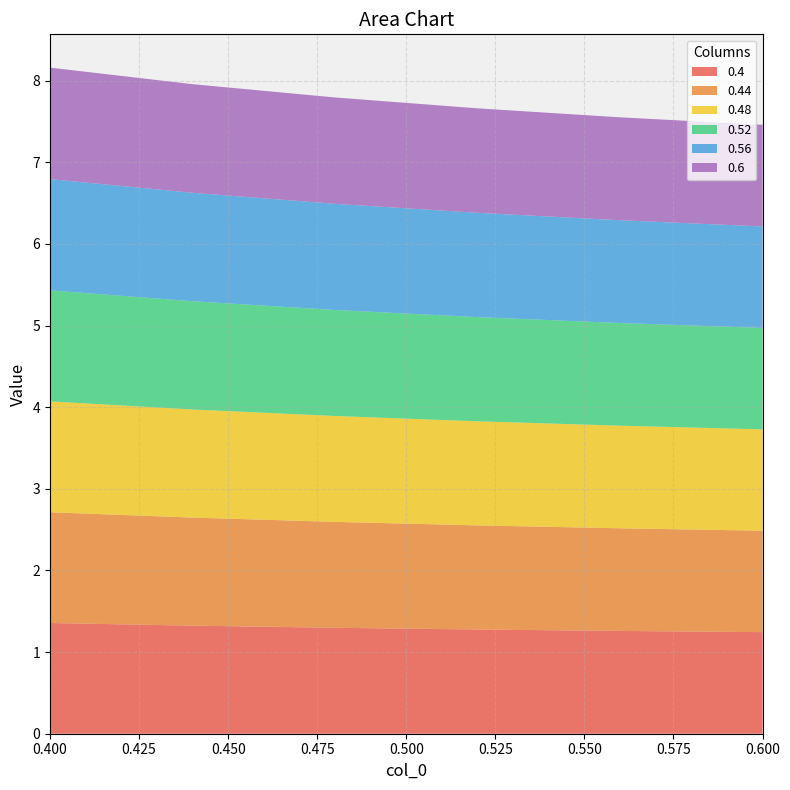

Reading left to right, transcribe all the data shown in this chart.

0.4: 1.4	1.3	1.3	1.3	1.3	1.2
0.44: 1.4	1.3	1.3	1.3	1.3	1.2
0.48: 1.4	1.3	1.3	1.3	1.3	1.2
0.52: 1.4	1.3	1.3	1.3	1.3	1.2
0.56: 1.4	1.3	1.3	1.3	1.3	1.2
0.6: 1.4	1.3	1.3	1.3	1.3	1.2